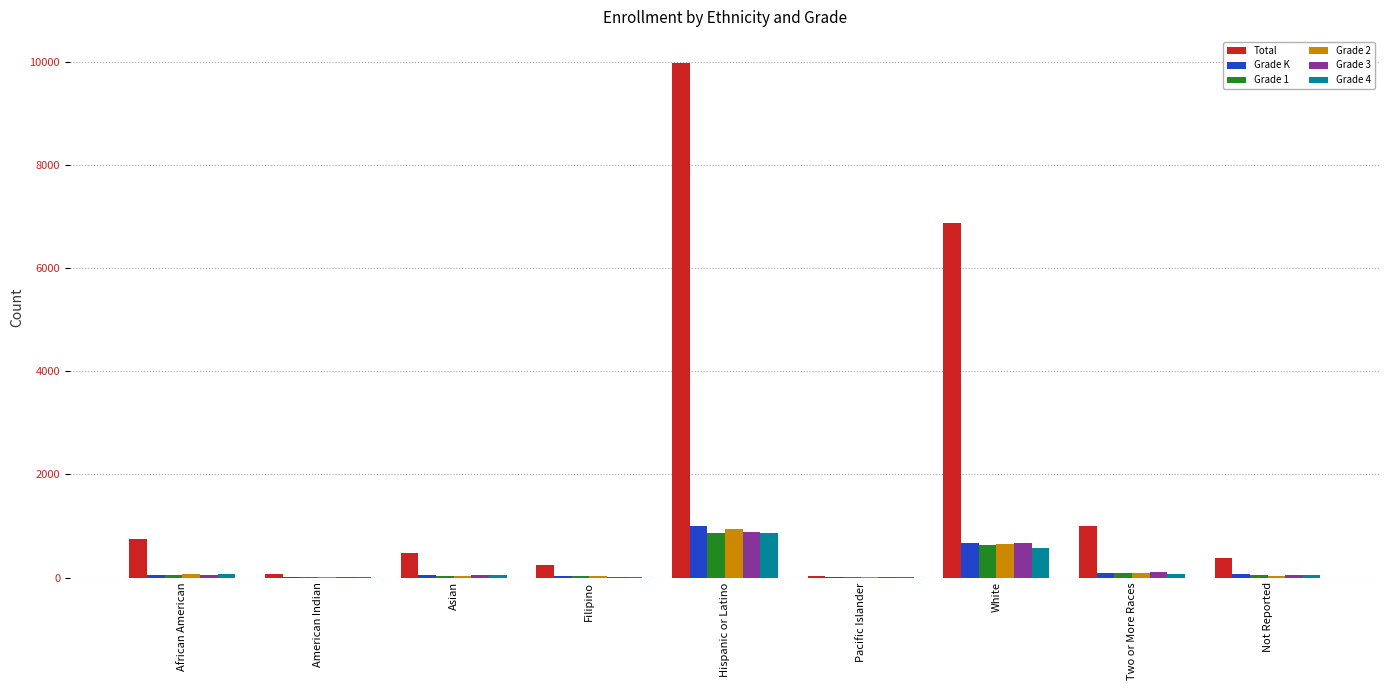

Where does the Total series first go above 477?

African American